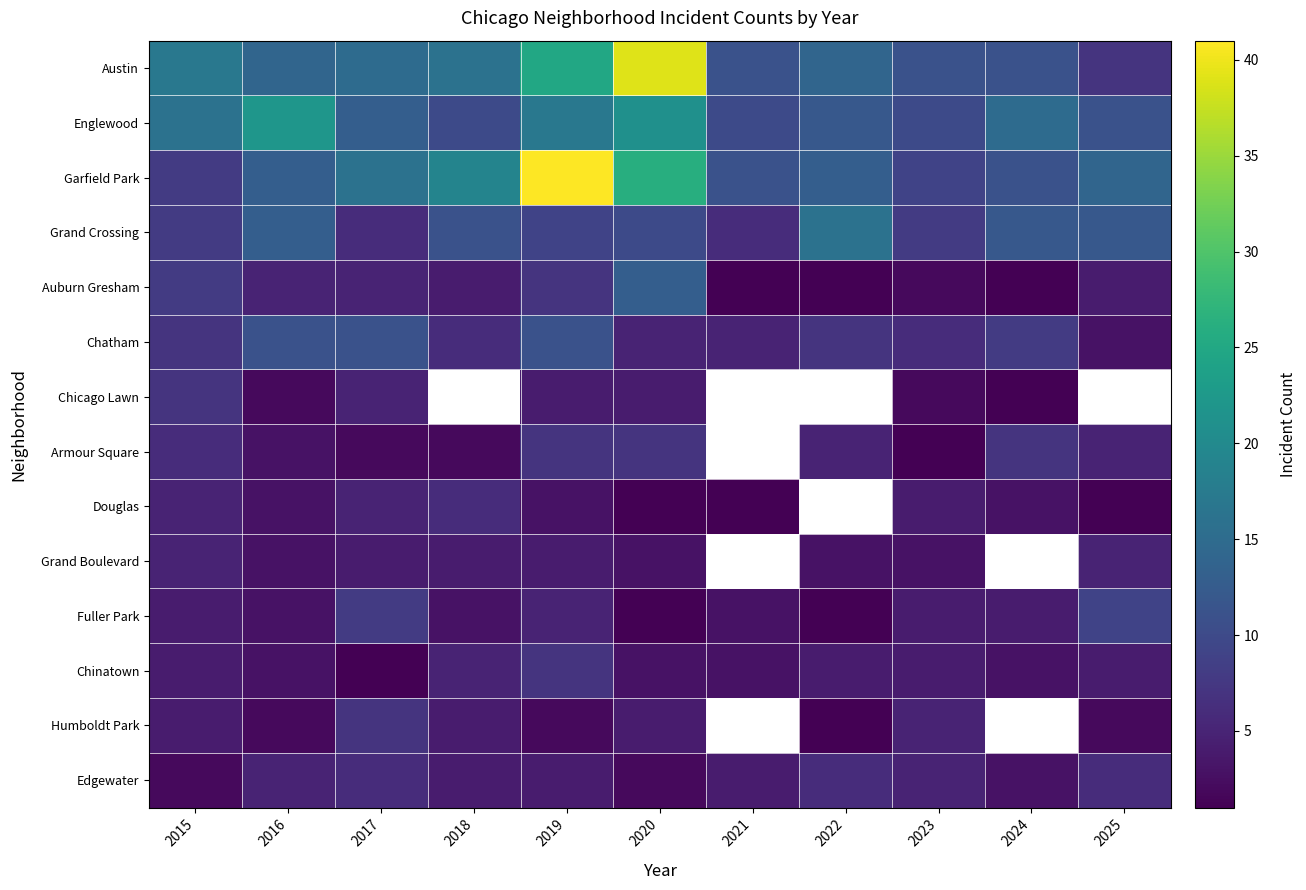

Is the value of Chicago Lawn at 2015 greater than the value of Humboldt Park at 2019?

Yes